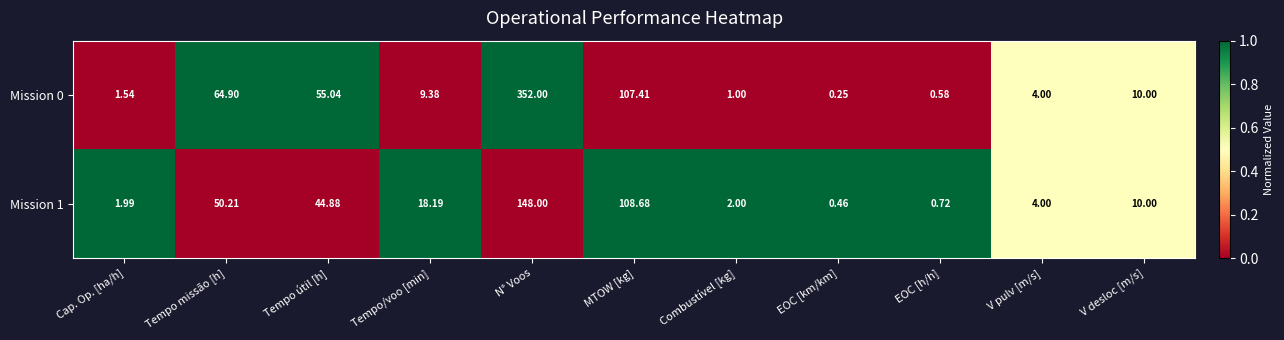

List the series in order of their peak value, lowest first.

Mission 1, Mission 0